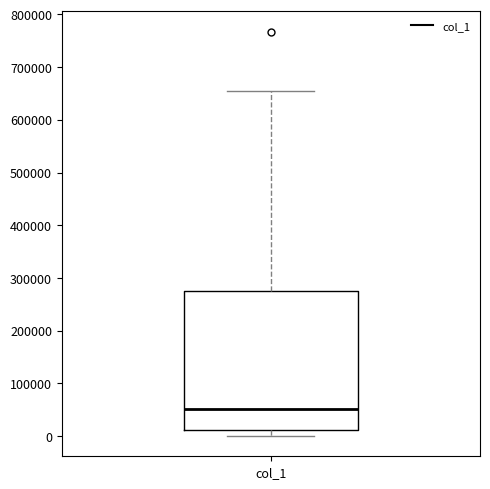

Where is the upper edge of the box for col_1 on the y-axis? The values are not printed on the chart, so give them approximately, as read against the axis.

280000